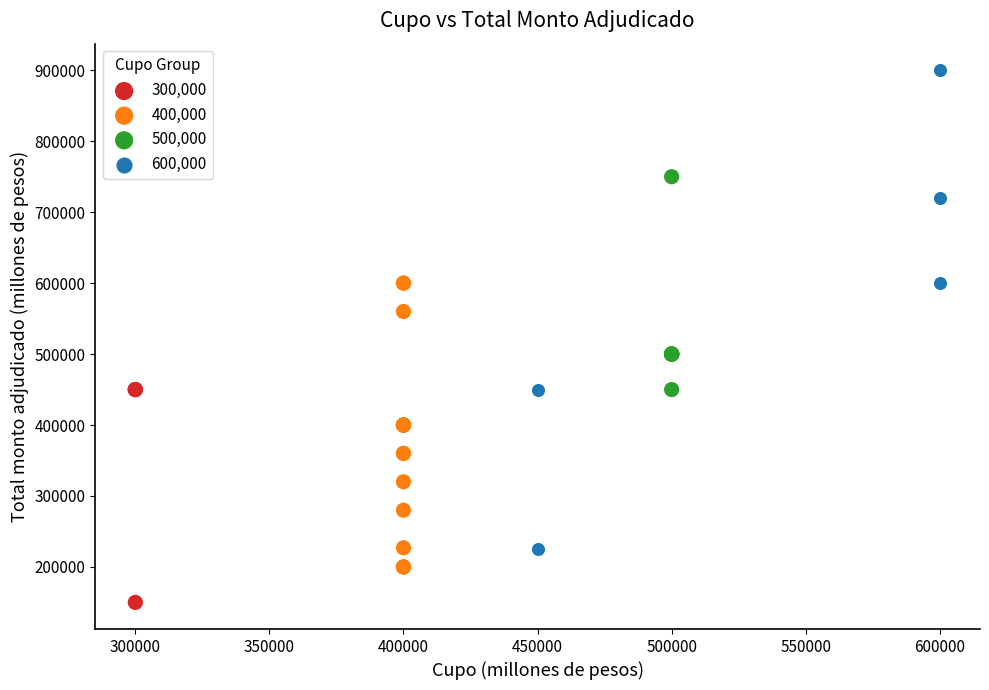

What are all the series names shown in the legend?

300,000, 400,000, 500,000, 600,000